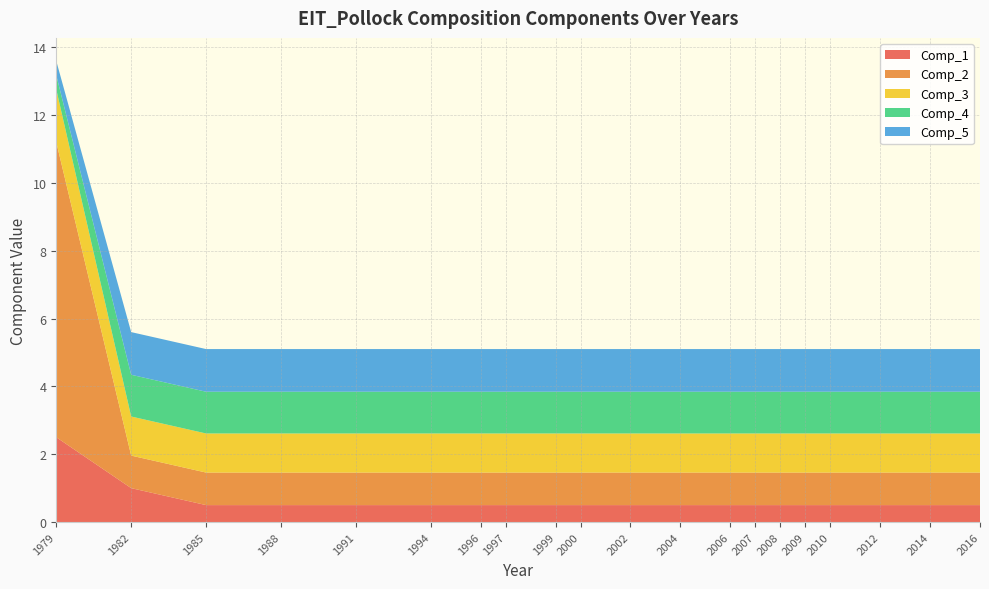

Reading right to left, extract all data points from this chart.

Comp_1: 0.5	0.5	0.5	0.5	0.5	0.5	0.5	0.5	0.5	0.5	0.5	0.5	0.5	0.5	0.5	0.5	0.5	0.5	1.0	2.5
Comp_2: 1.0	1.0	1.0	1.0	1.0	1.0	1.0	1.0	1.0	1.0	1.0	1.0	1.0	1.0	1.0	1.0	1.0	1.0	1.0	8.7
Comp_3: 1.2	1.2	1.2	1.2	1.2	1.2	1.2	1.2	1.2	1.2	1.2	1.2	1.2	1.2	1.2	1.2	1.2	1.2	1.2	1.6
Comp_4: 1.2	1.2	1.2	1.2	1.2	1.2	1.2	1.2	1.2	1.2	1.2	1.2	1.2	1.2	1.2	1.2	1.2	1.2	1.2	0.4
Comp_5: 1.3	1.3	1.3	1.3	1.3	1.3	1.3	1.3	1.3	1.3	1.3	1.3	1.3	1.3	1.3	1.3	1.3	1.3	1.3	0.4